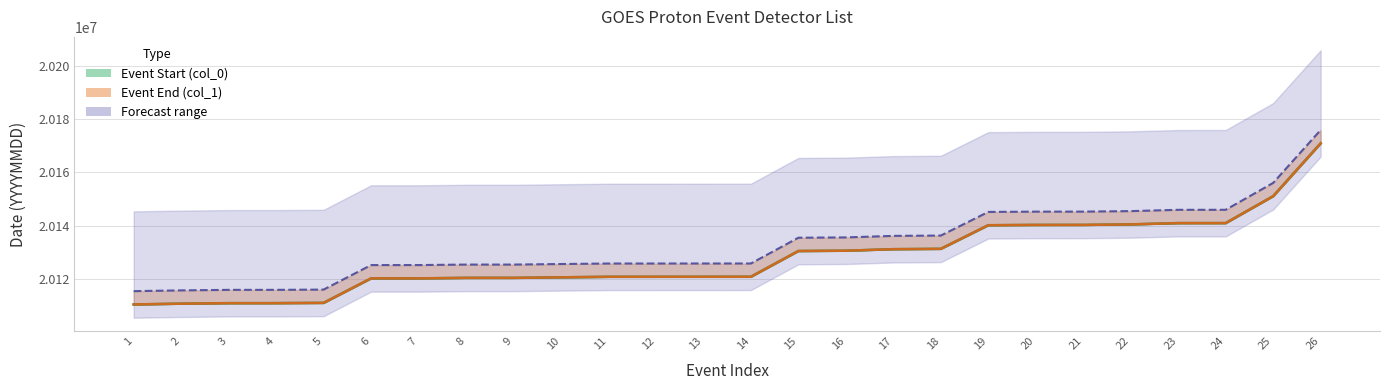

Which category has the lowest value in the Event End (col_1) series?

1